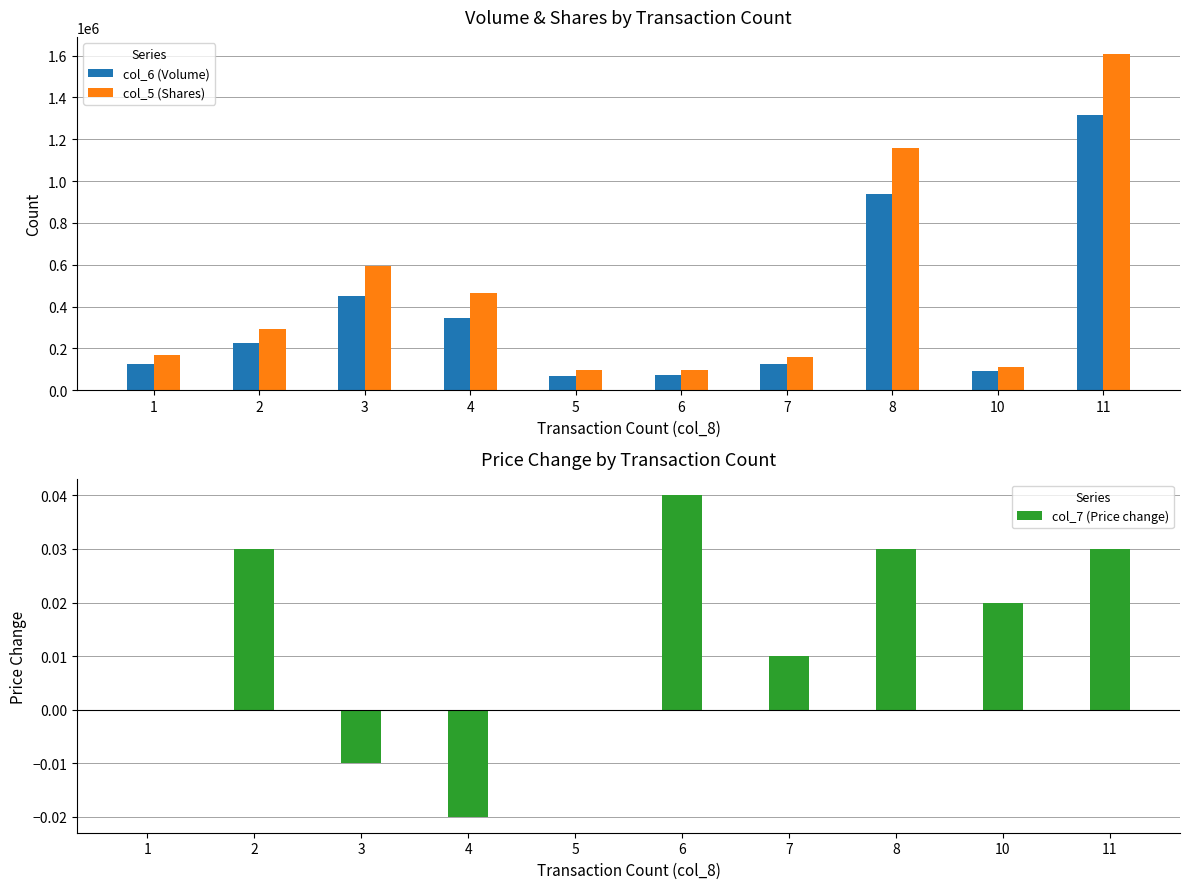

Rank the series by their average value, from highest to lowest.

col_5 (Shares), col_6 (Volume), col_7 (Price change)